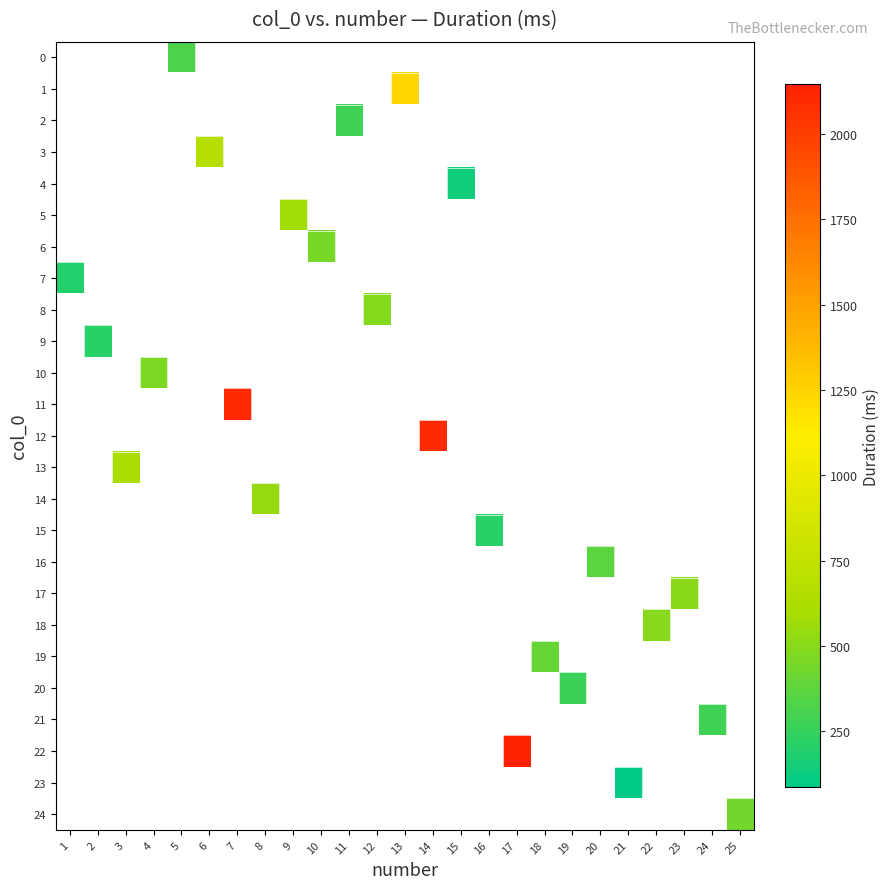

What is the maximum value shown in the chart?

2146.1